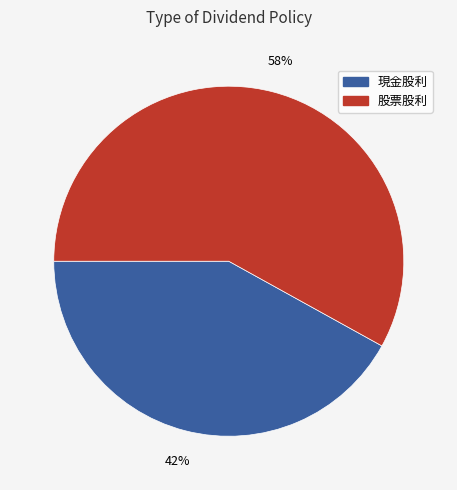

Which category accounts for the majority?

股票股利